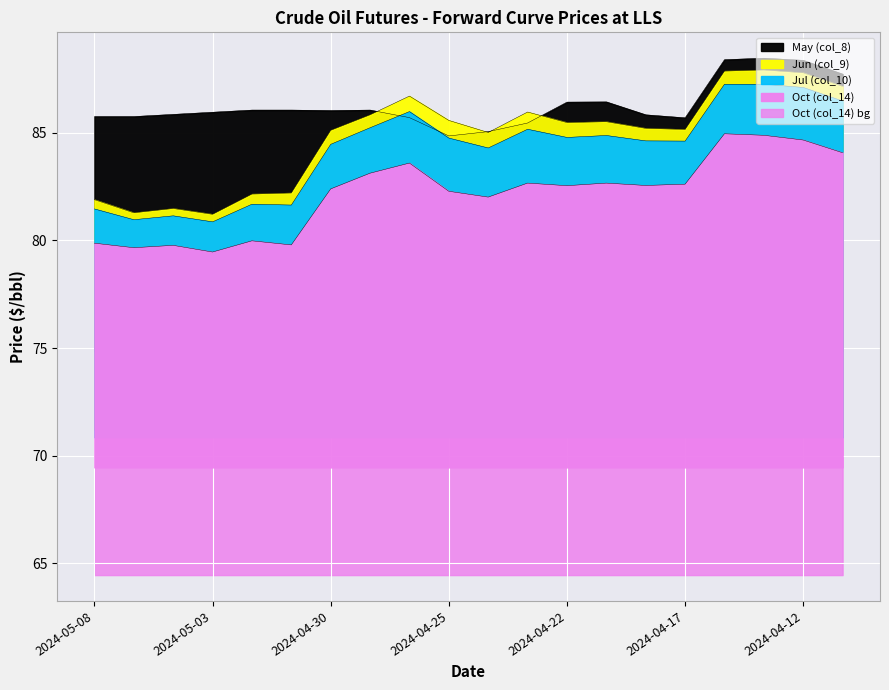

What is the total value across all series at 2024-04-12?

347.9